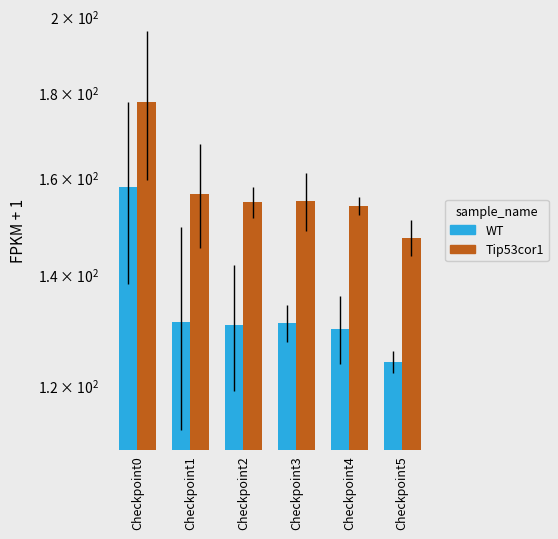

What is the sum of the Tip53cor1 values at Checkpoint4 and Checkpoint1?

310.3